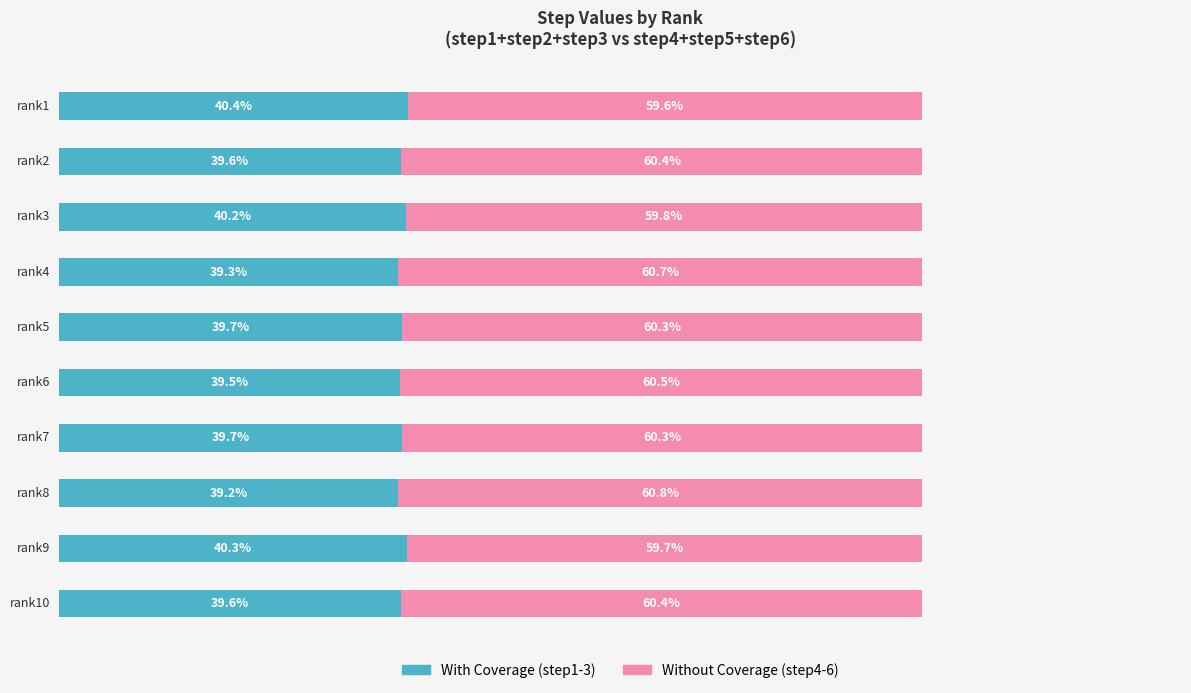

What is the value of the Without Coverage bar at the 10th from the left?

60.4